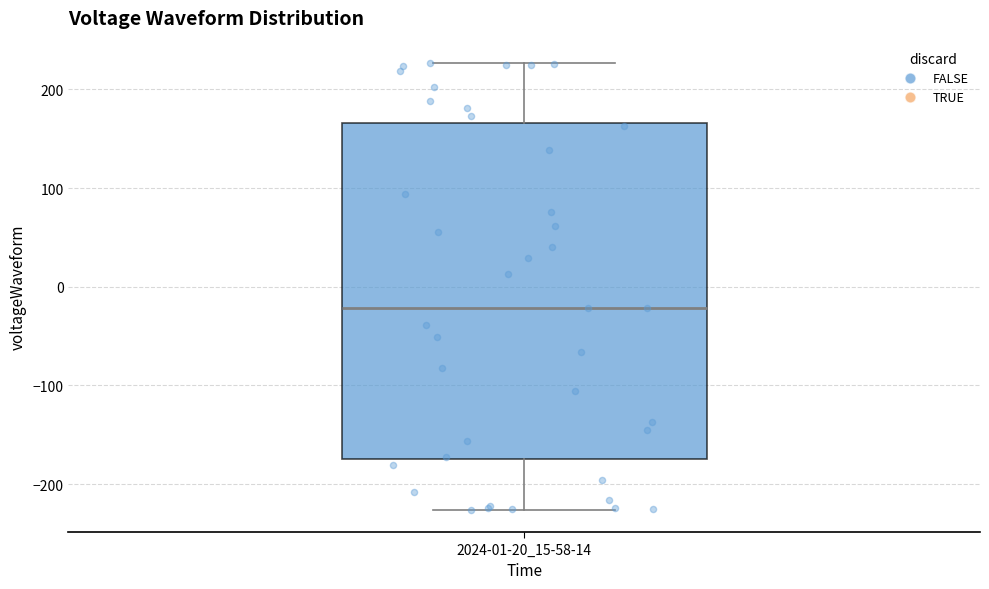

Where does the lower whisker of the box for 2024-01-20_15-58-14 end on the y-axis? The values are not printed on the chart, so give them approximately, as read against the axis.

-230